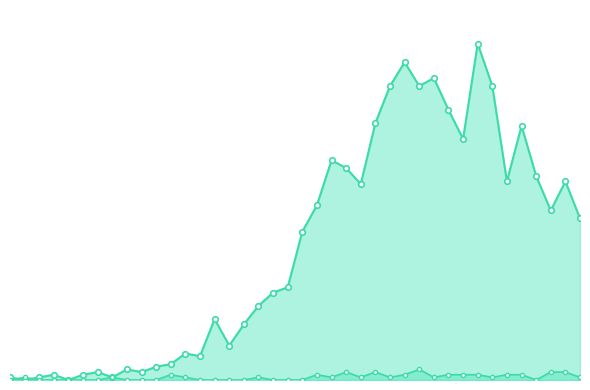

At which label does not-confirmed_line first exceed 1?

11